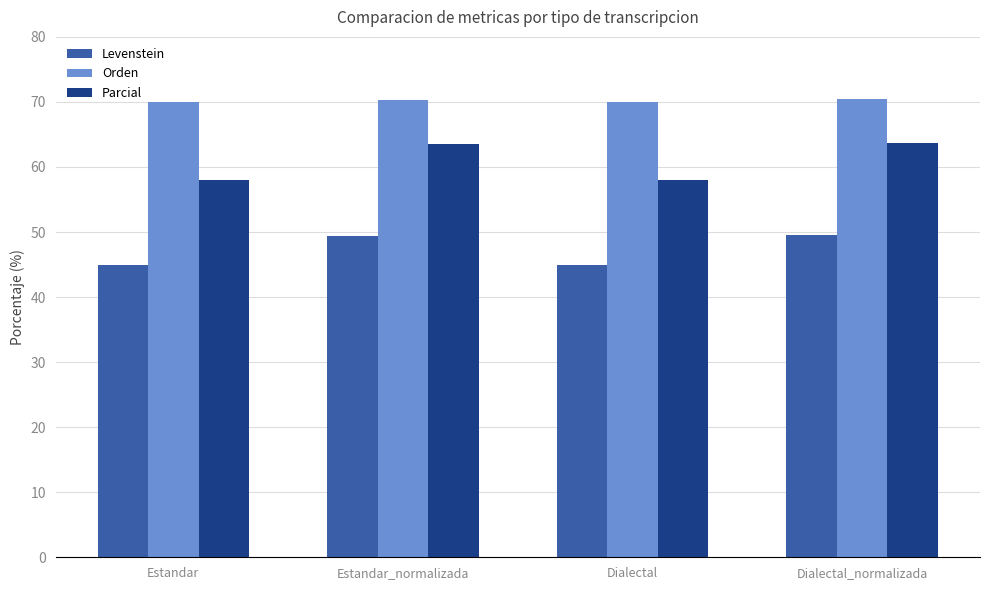

Are the bars horizontal?

No